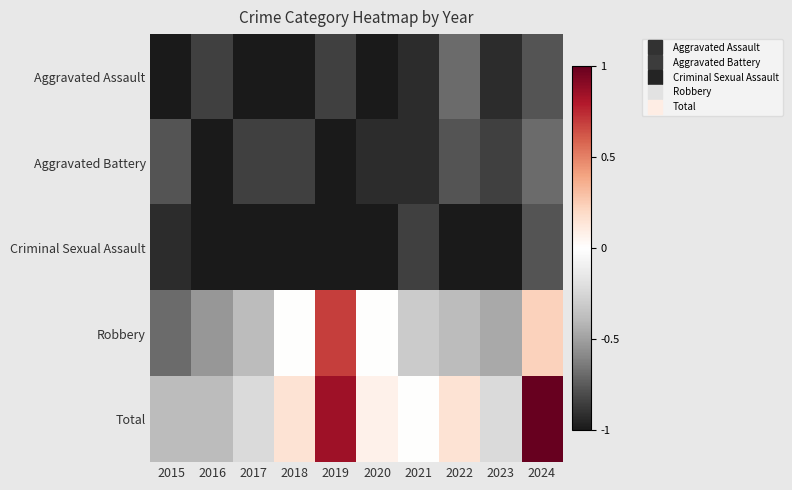

Between 2021 and 2024, which series saw the biggest shift?

Total